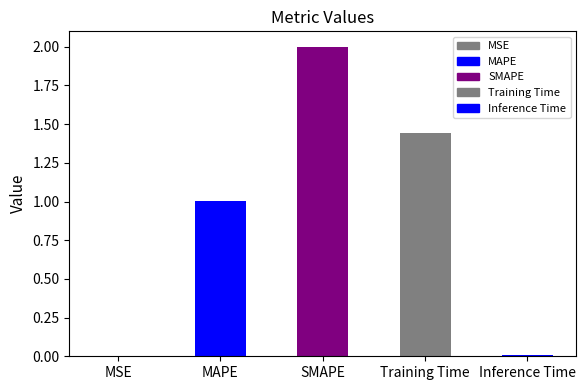

At which category does the chart reach its minimum across all series?

MSE